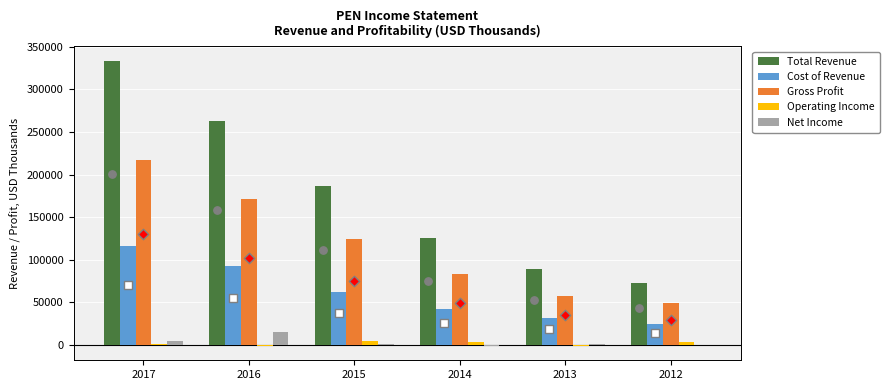

Which series has the largest total across all categories?

Total Revenue